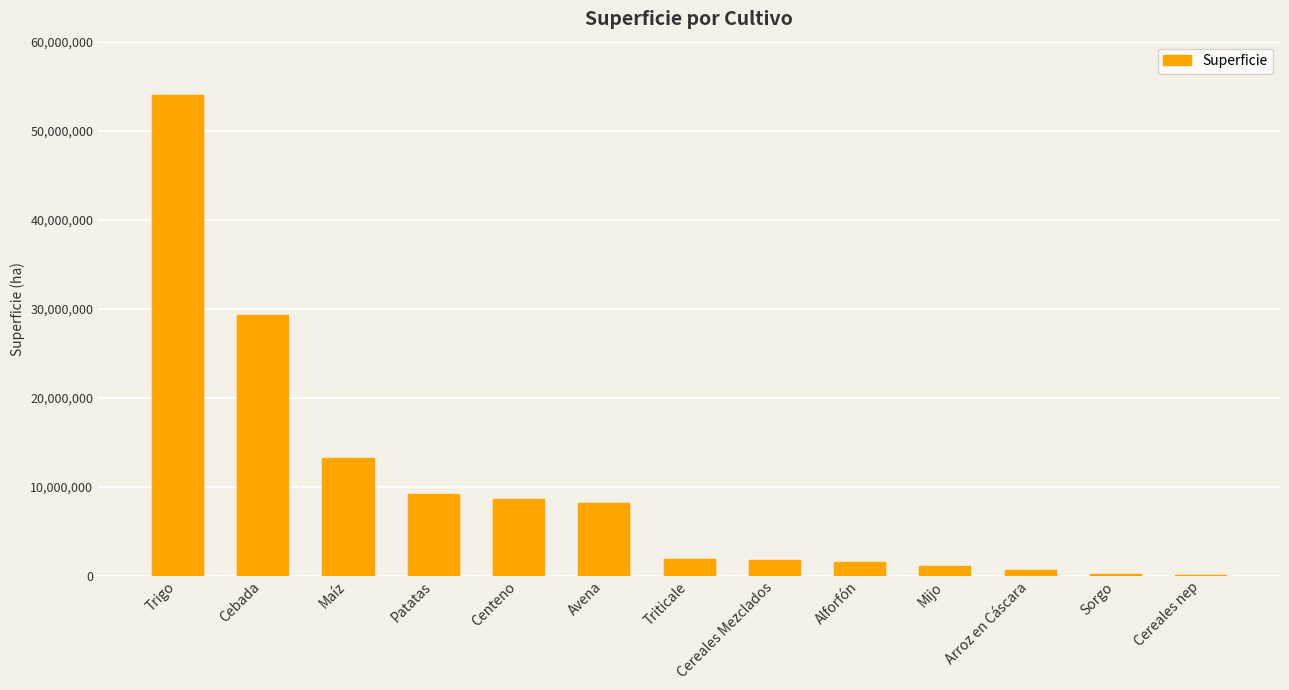

What is the sum of the values at Cereales Mezclados and Centeno?

10326054